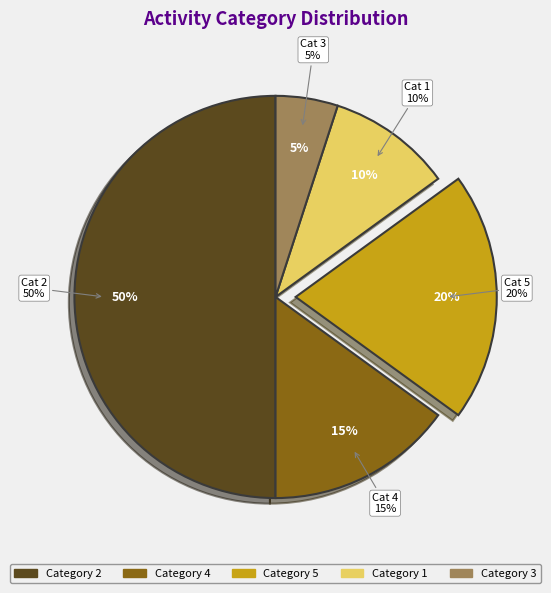

Which category has the smallest portion of the pie?

3